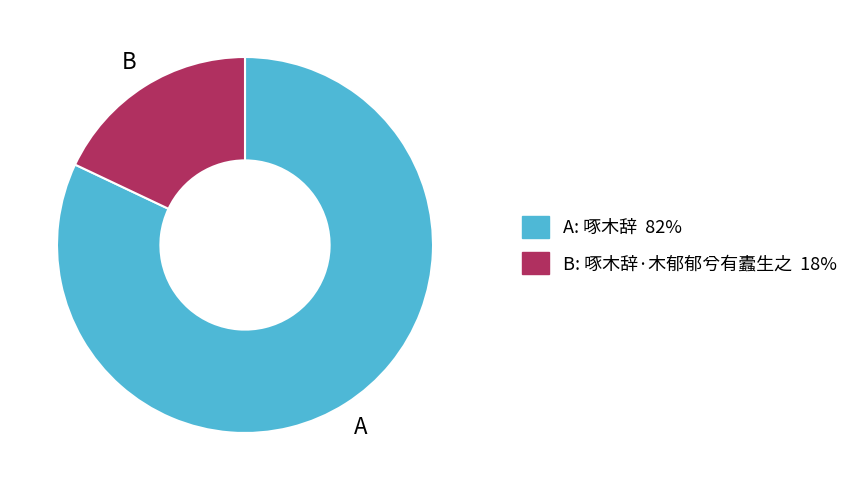

Does any single category account for the majority?

Yes